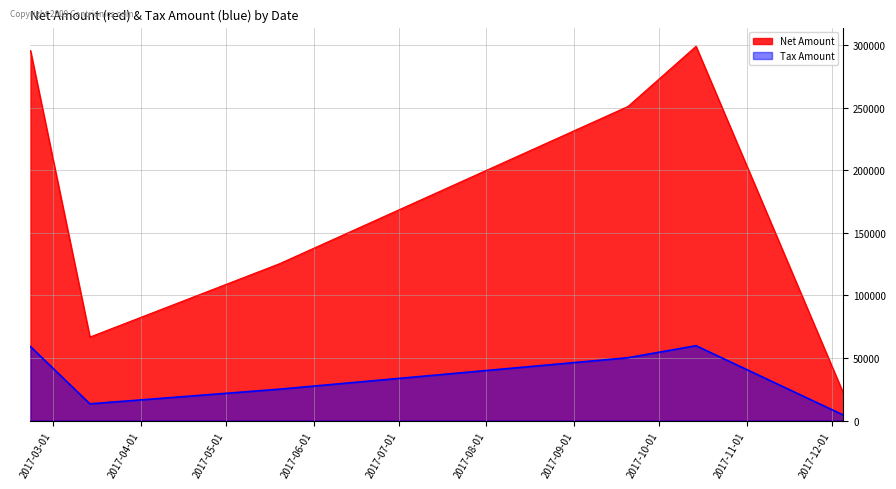

What is the average value of the Tax Amount series?

32203.3